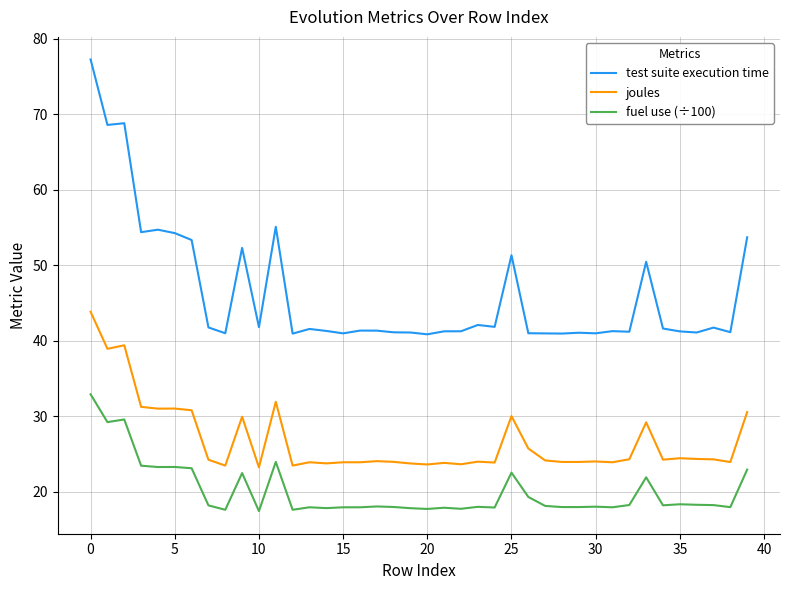

Rank the series by their maximum value, from lowest to highest.

fuel use (÷100), joules, test suite execution time